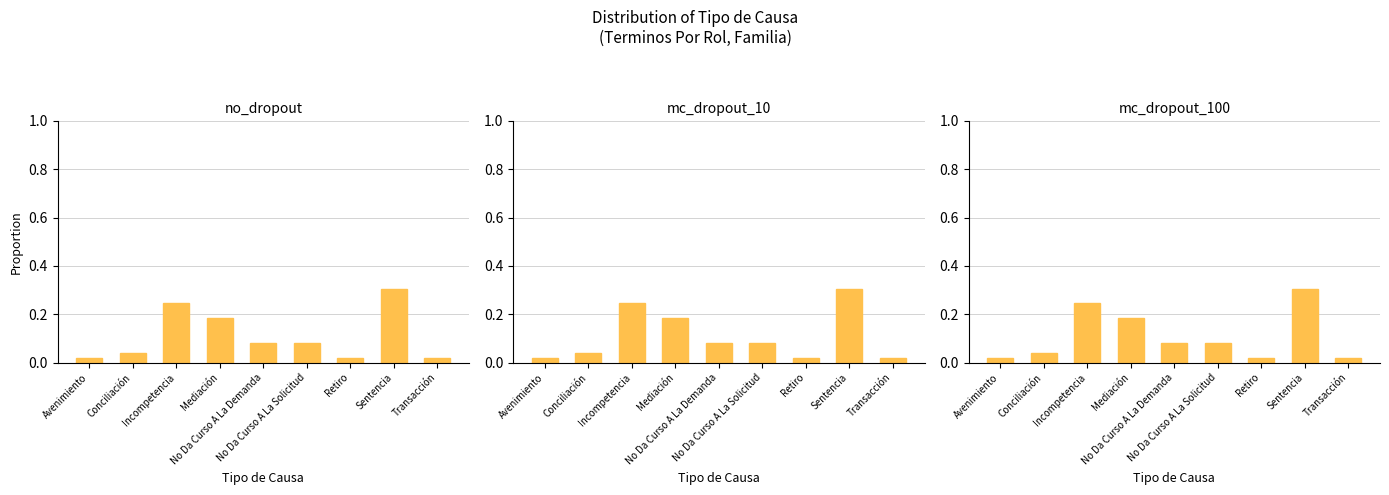

What is the average value?

0.1